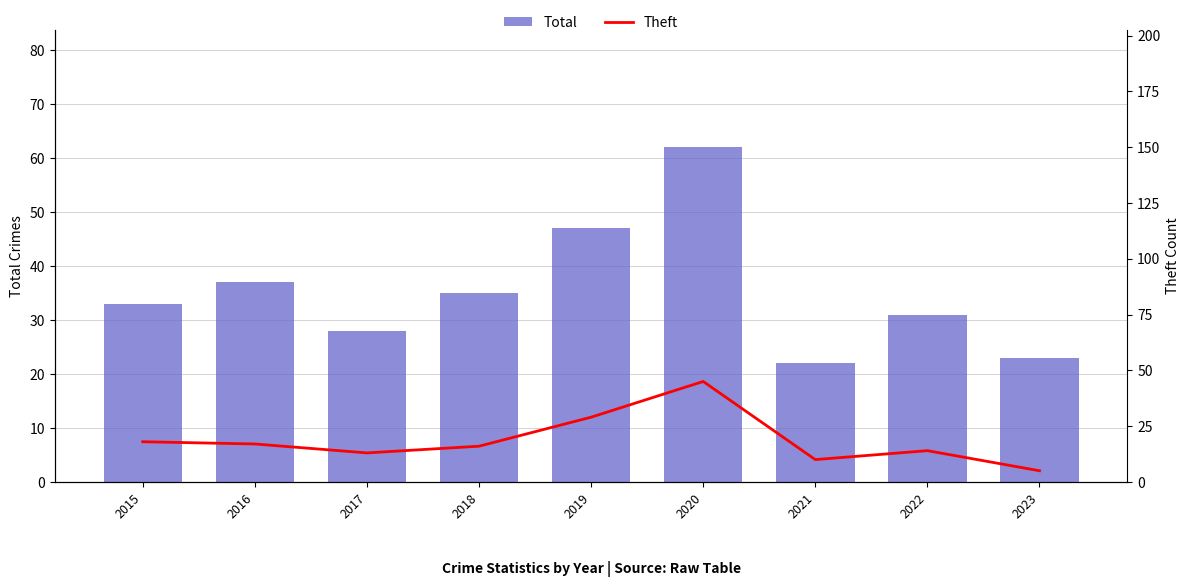

Does the chart contain stacked bars?

No